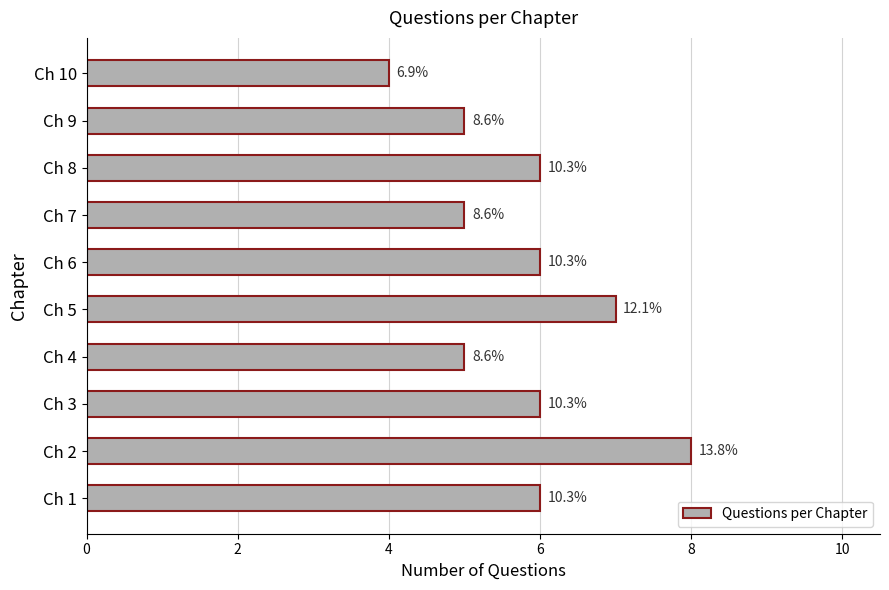

How many bars are there in total?

10